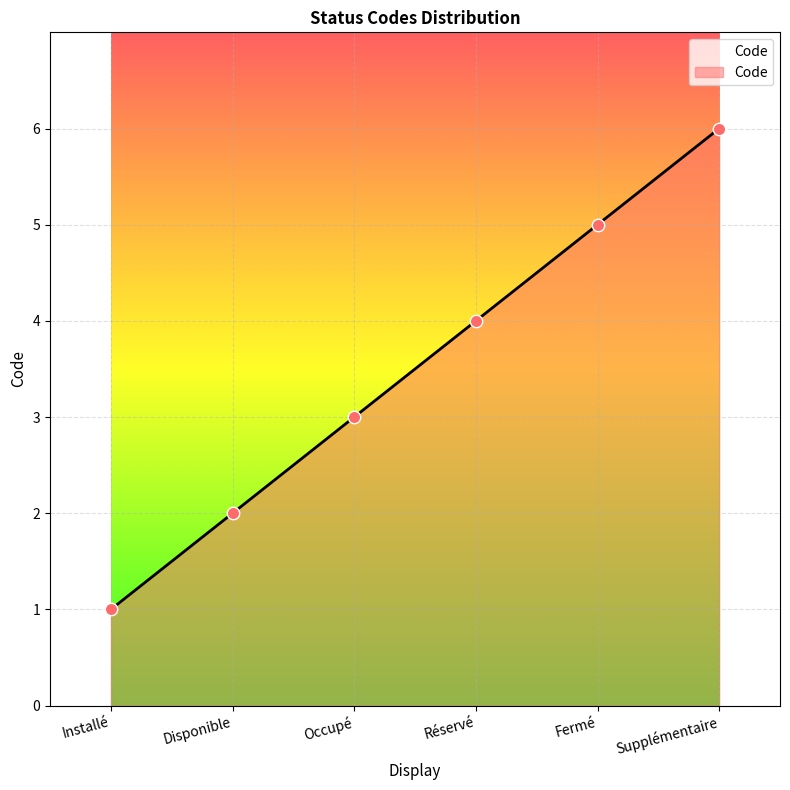

What is the change in value from Réservé to Supplémentaire?

+2